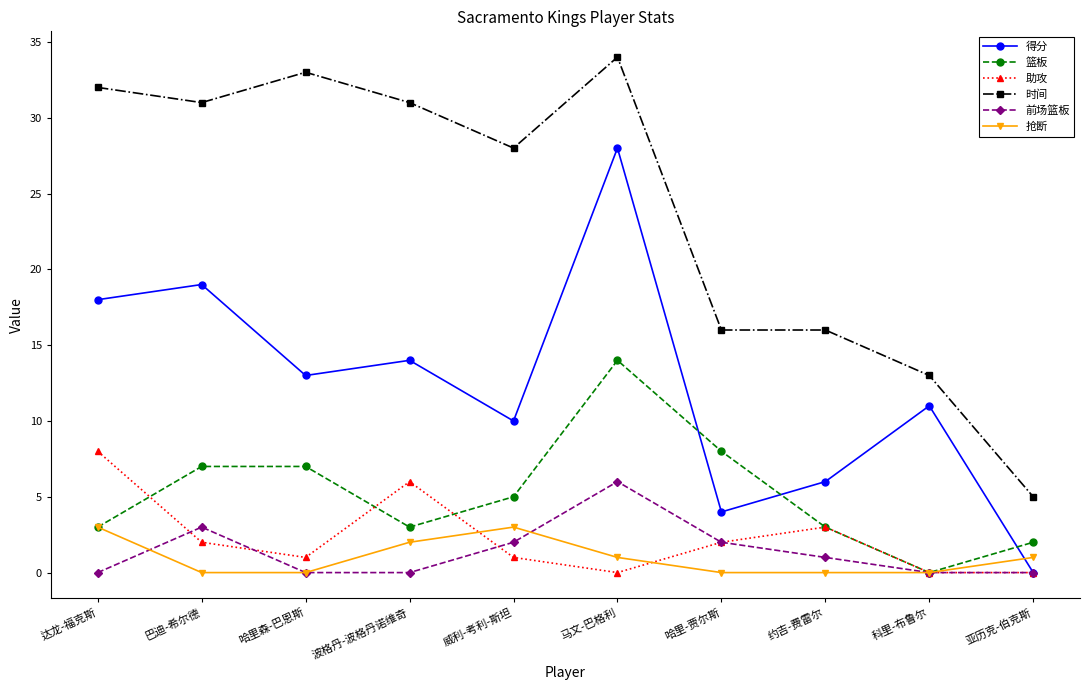

Where is the first local maximum for 抢断?

威利-考利-斯坦